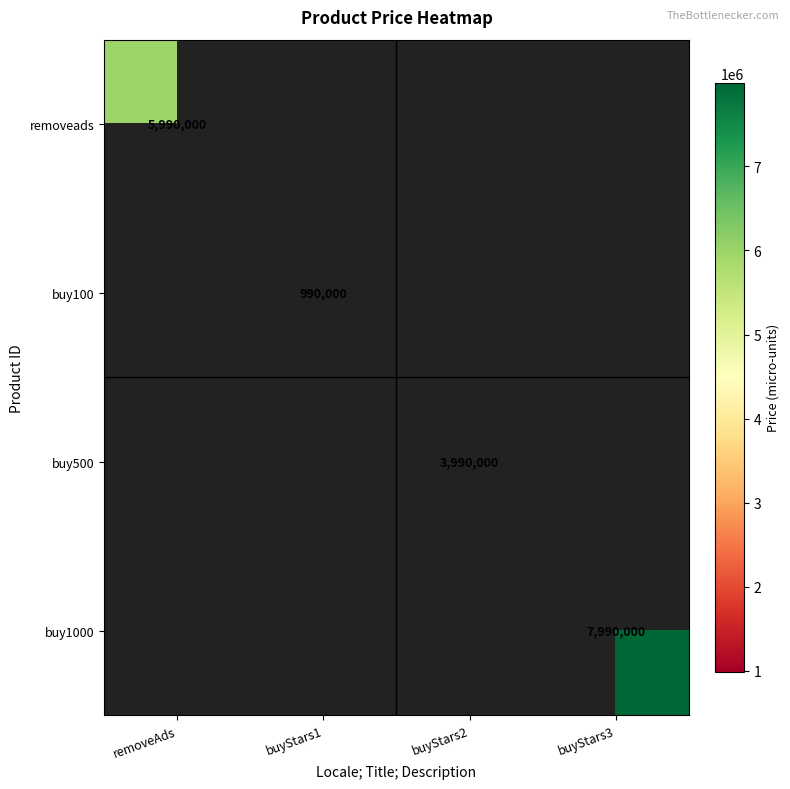

The value of removeads at removeAds is 8657687. True or false?

False